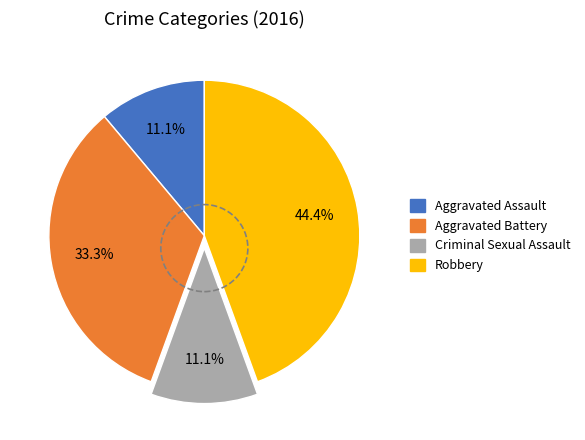

What is the largest slice in the pie chart?

Robbery